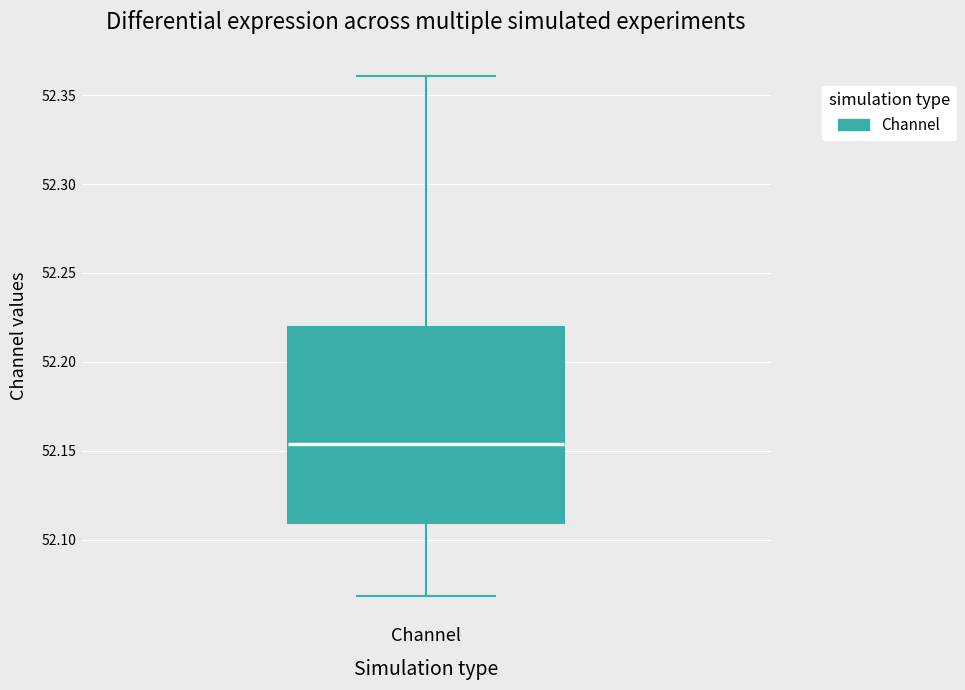

Transcribe this box plot: give where the median line is, the range the box spans, and where the two whiskers end, as read against the y-axis. The values are not printed on the chart, so give them approximately, as read against the axis.

median 52.155, box 52.110 to 52.220, whiskers 52.070 to 52.360